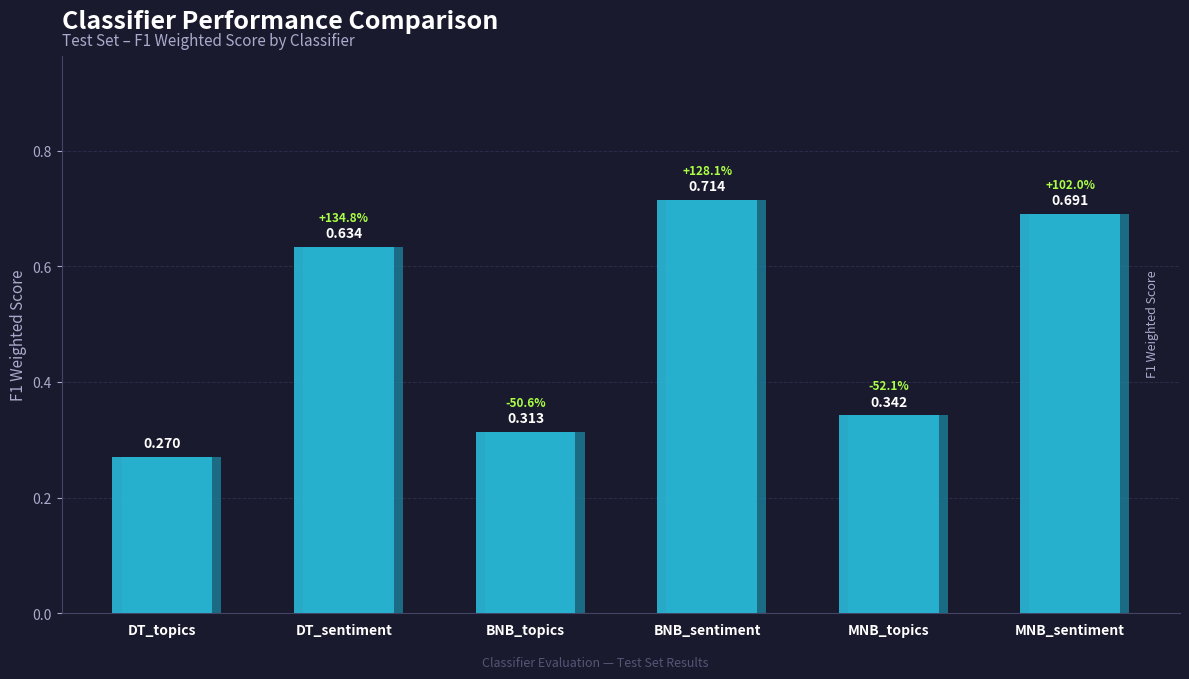

What is the value of the 1st bar from the left?

0.3